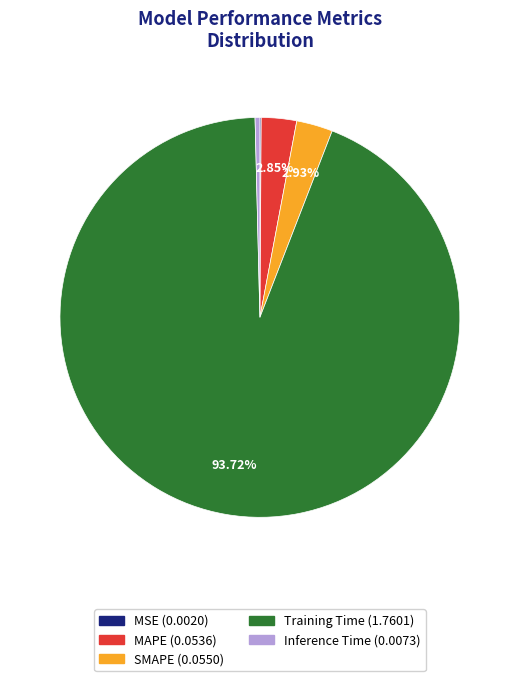

To the nearest percent, what percentage of the pie is MAPE?

3%